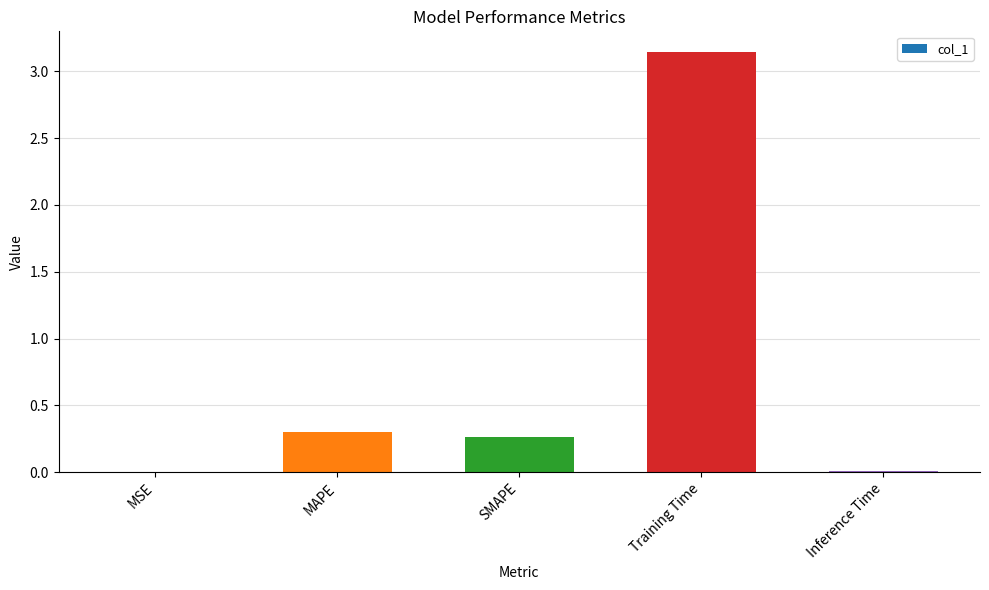

At which category does the chart reach its peak across all series?

Training Time